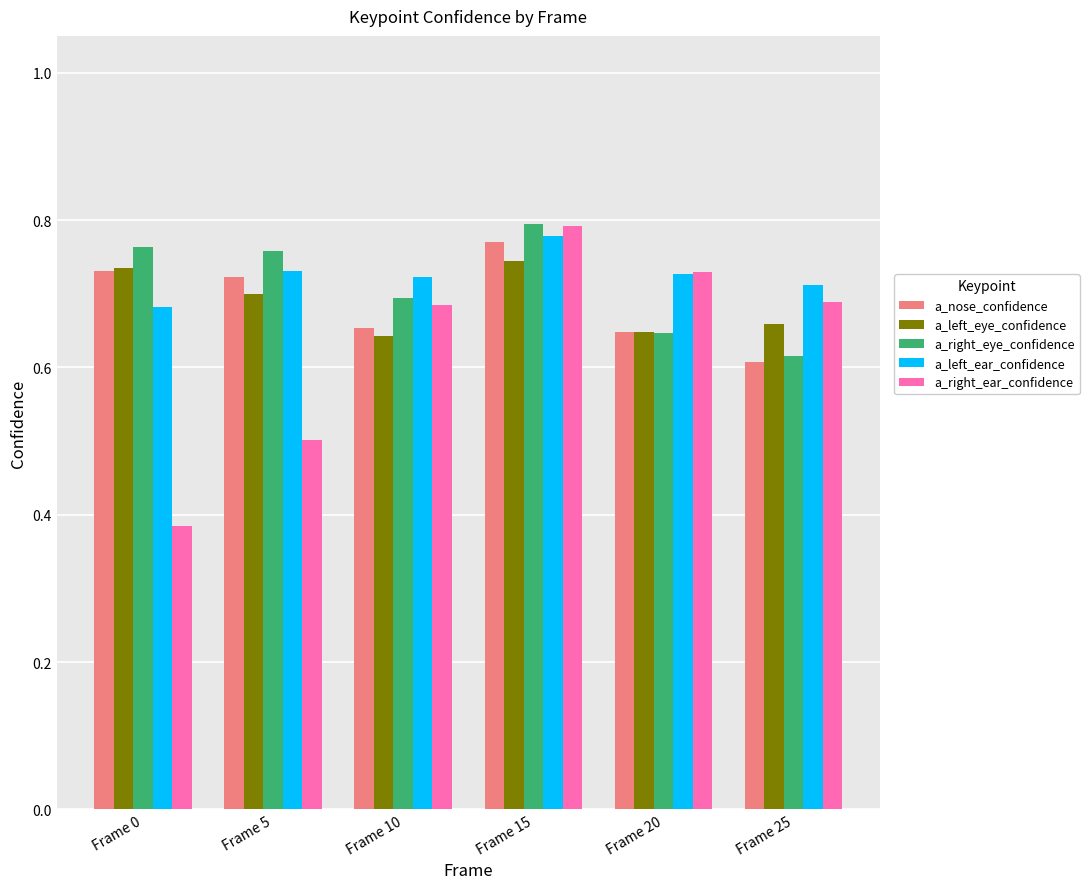

What is the difference between the maximum and minimum values in the a_left_ear_confidence series?

0.1